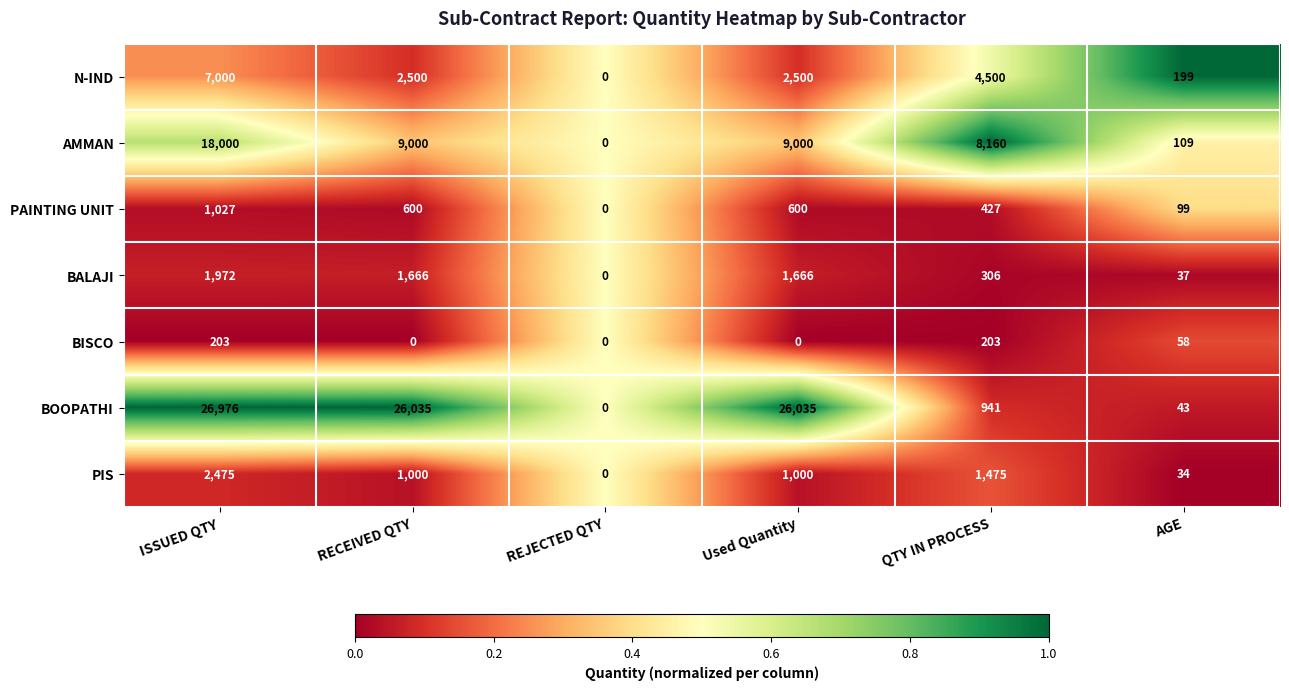

What is the spread (max minus min) of values at QTY IN PROCESS?

7957